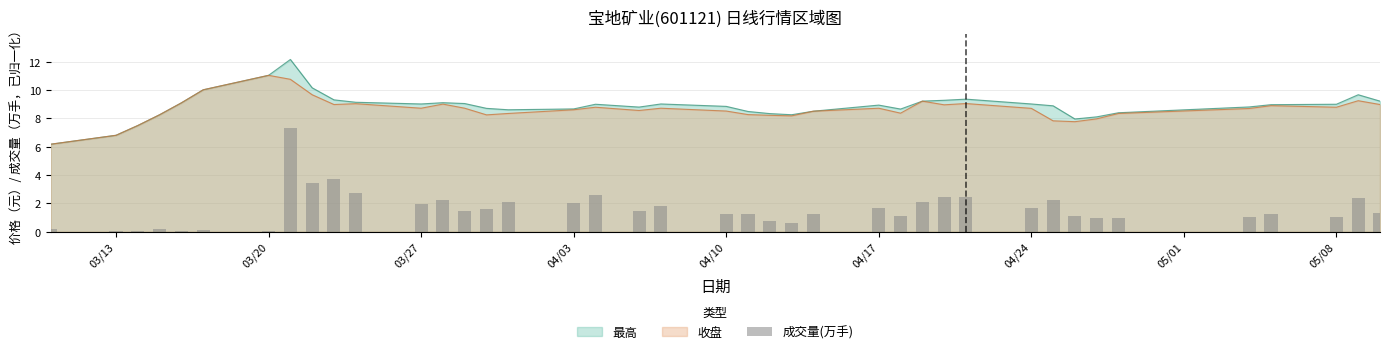

What is the minimum value for 最高?

6.2